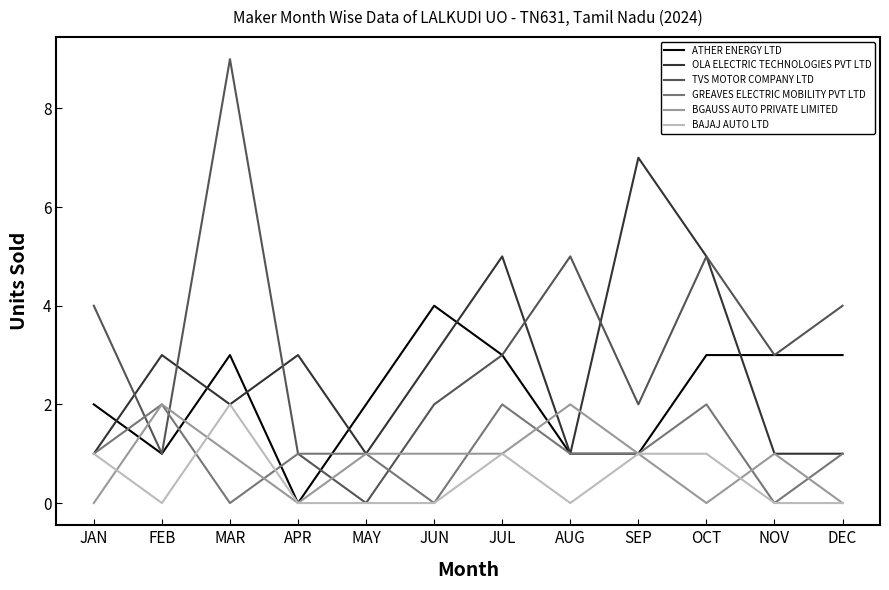

Is it true that TVS MOTOR COMPANY LTD equals 7 at OCT?

False